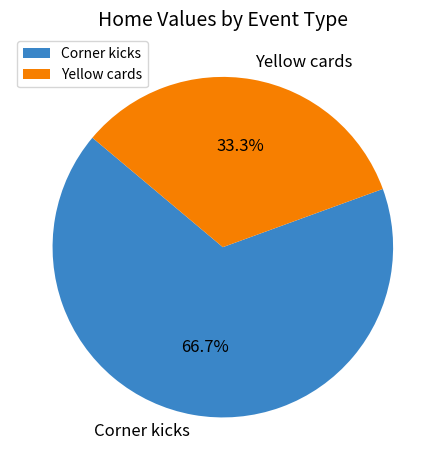

To the nearest percent, what is the combined percentage of Corner kicks and Yellow cards?

100%